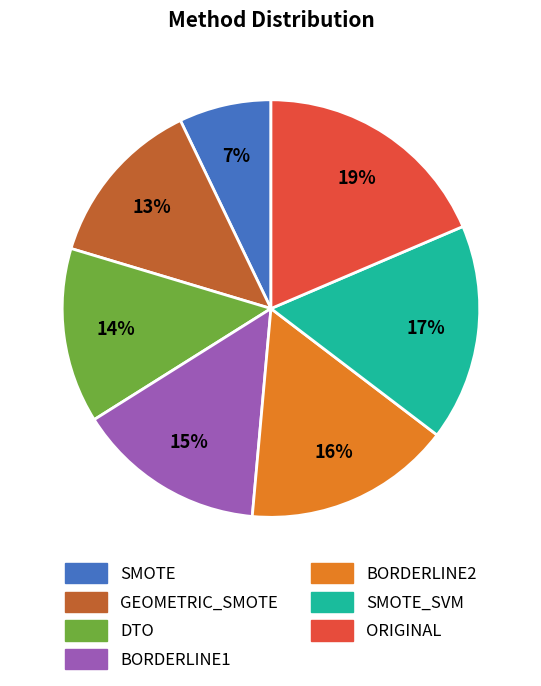

Which category has the biggest portion of the pie?

ORIGINAL